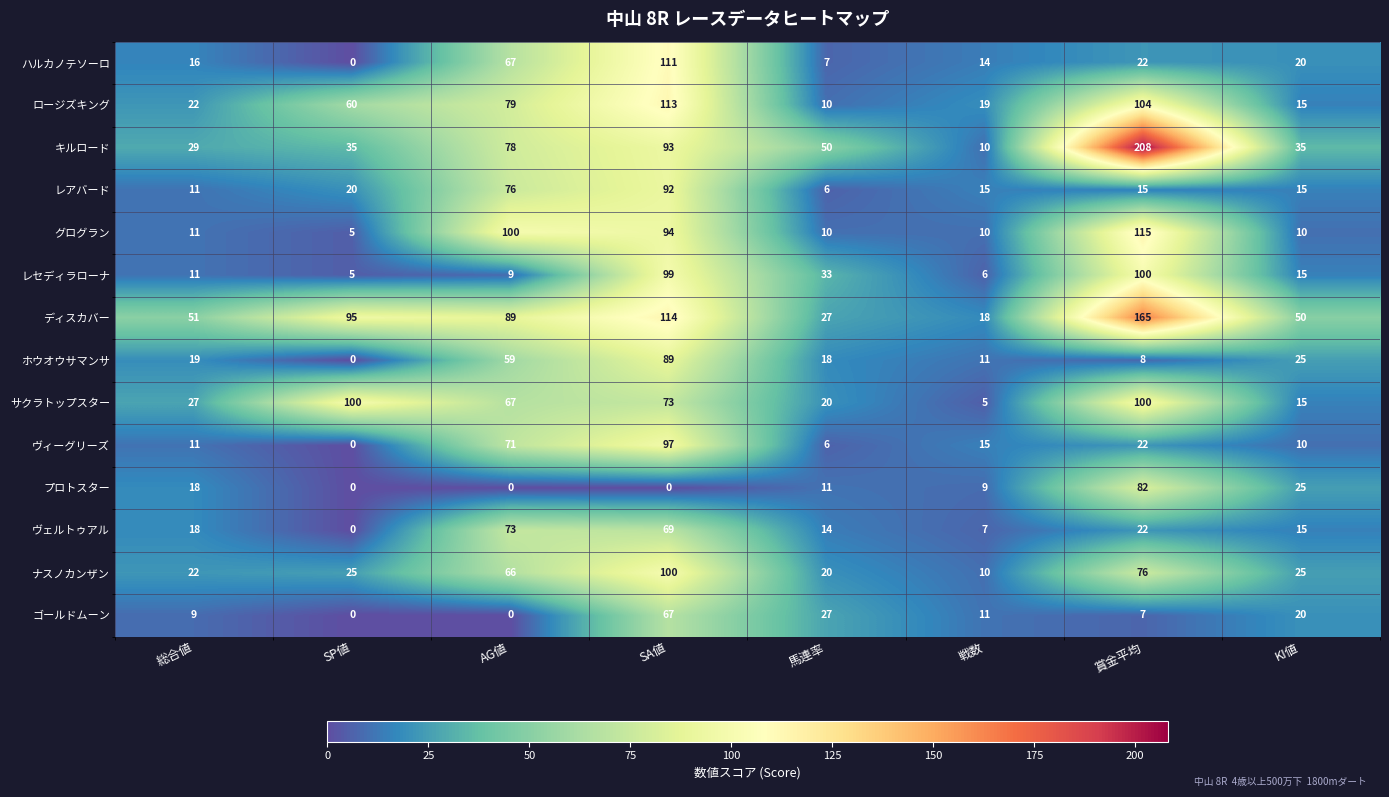

Which series has the largest range (max minus min)?

キルロード